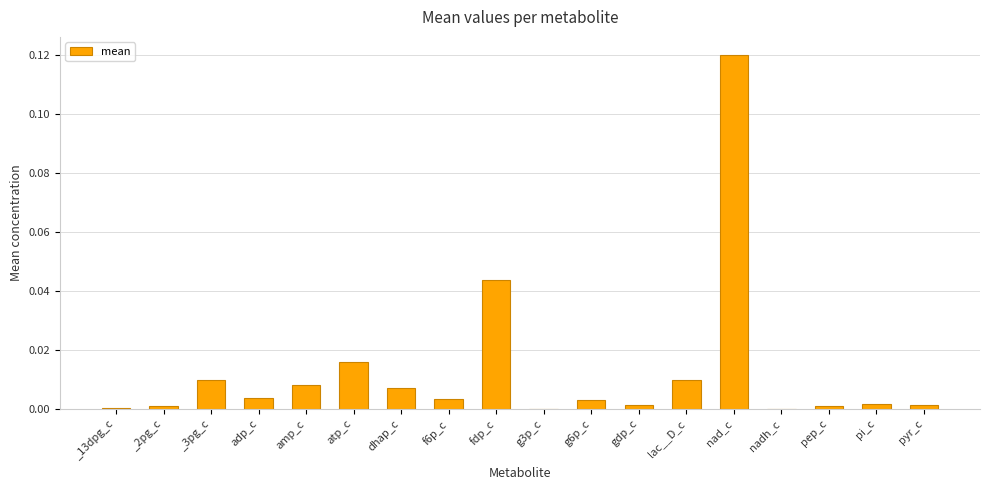

Which has a higher value, pi_c or fdp_c?

fdp_c